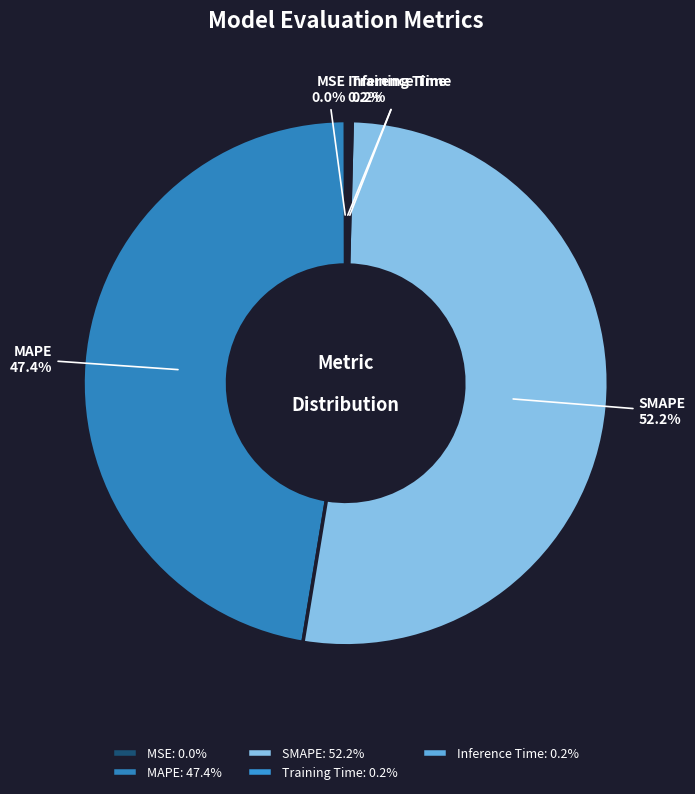

Does any single category account for the majority?

Yes